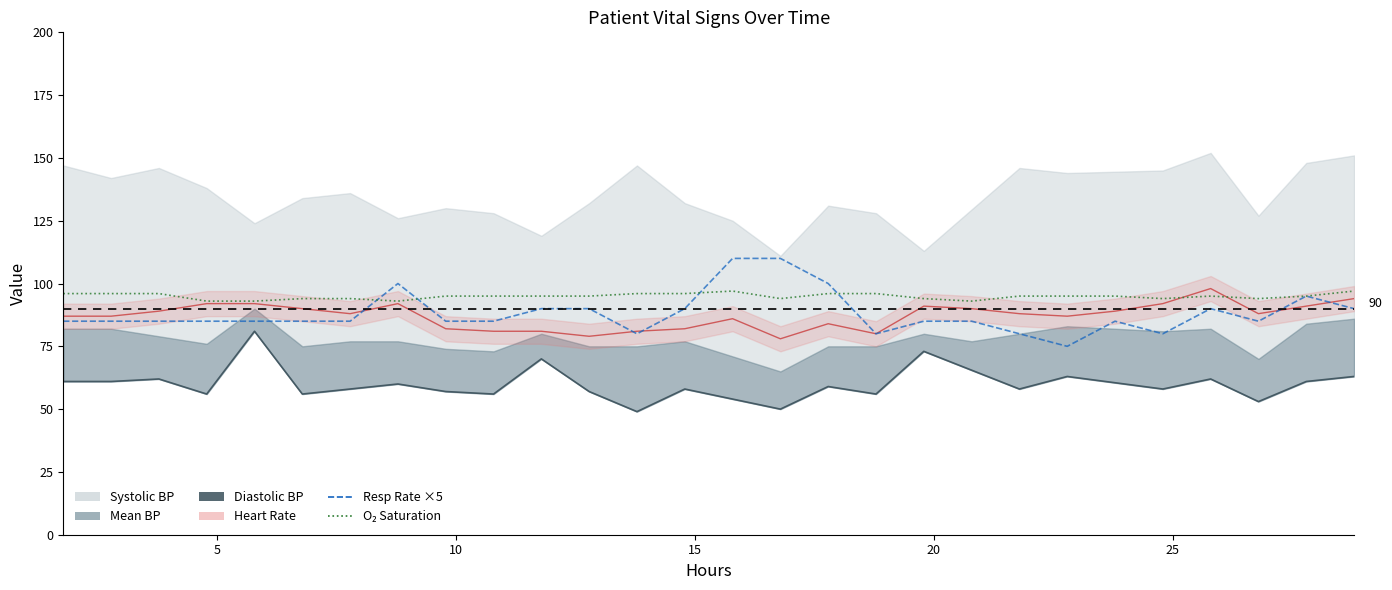

How many interior local peaks does the Diastolic BP series have?

9